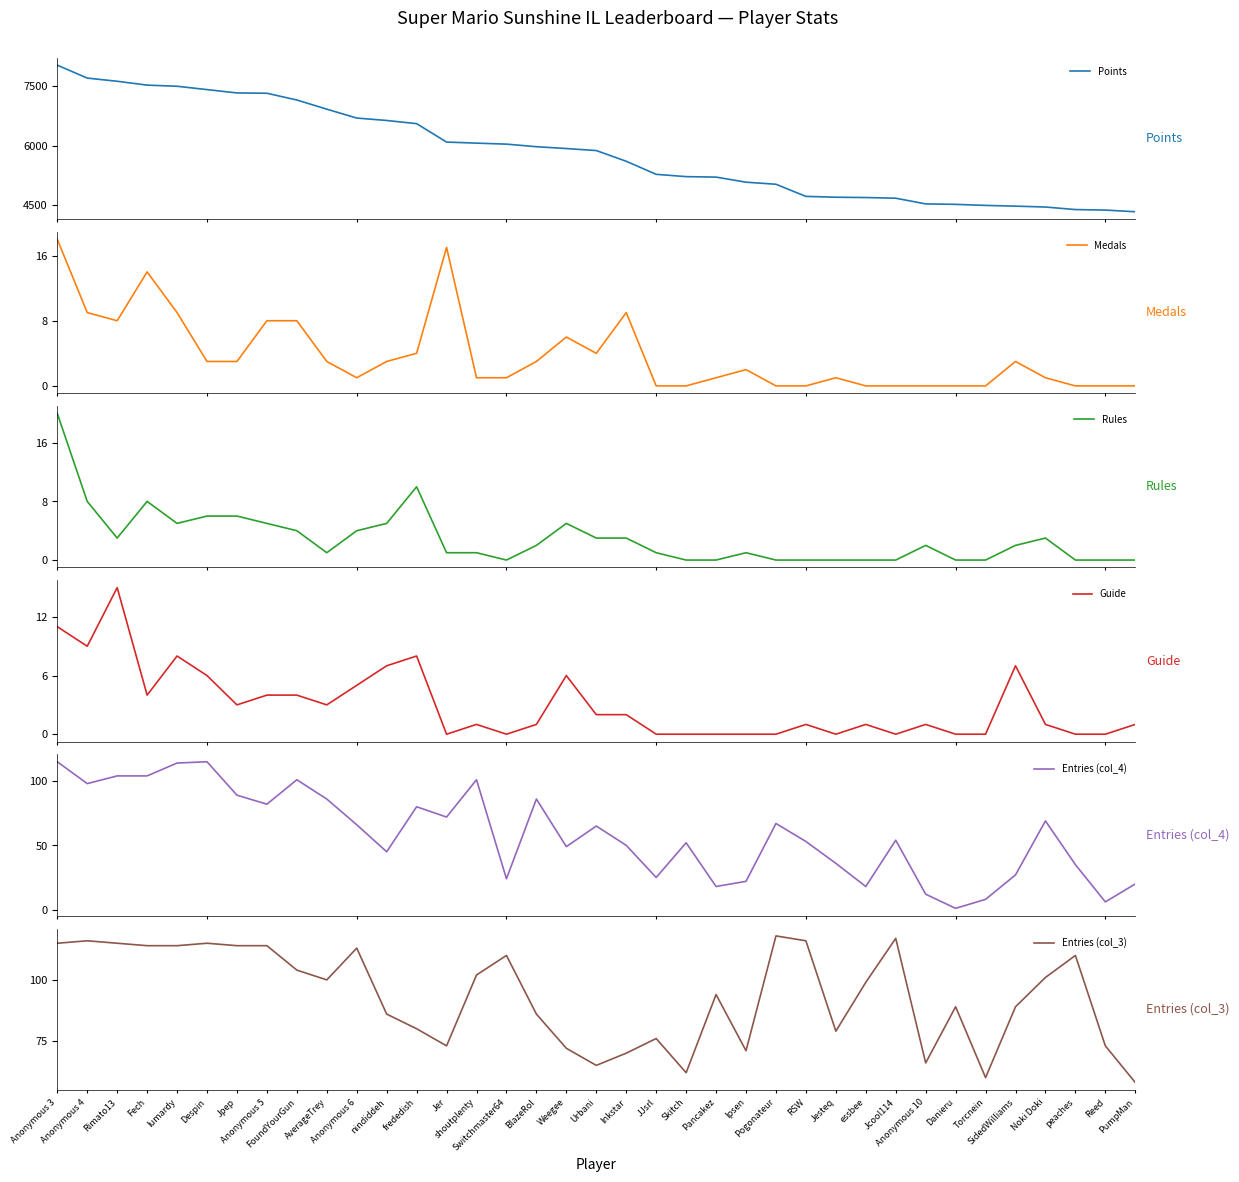

True or false: Points and Entries (col_4) cross at least once.

False